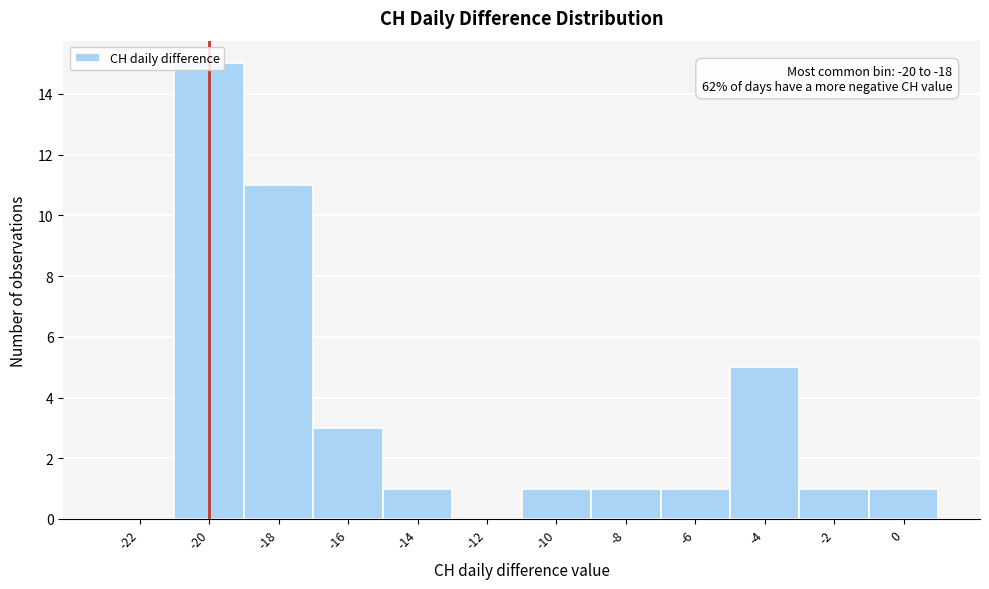

Is it true that the value at 0 is 1?

True